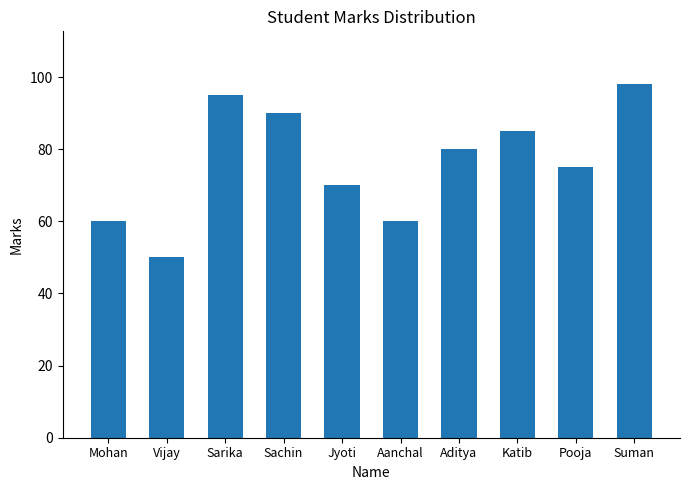

What is the average value?

76